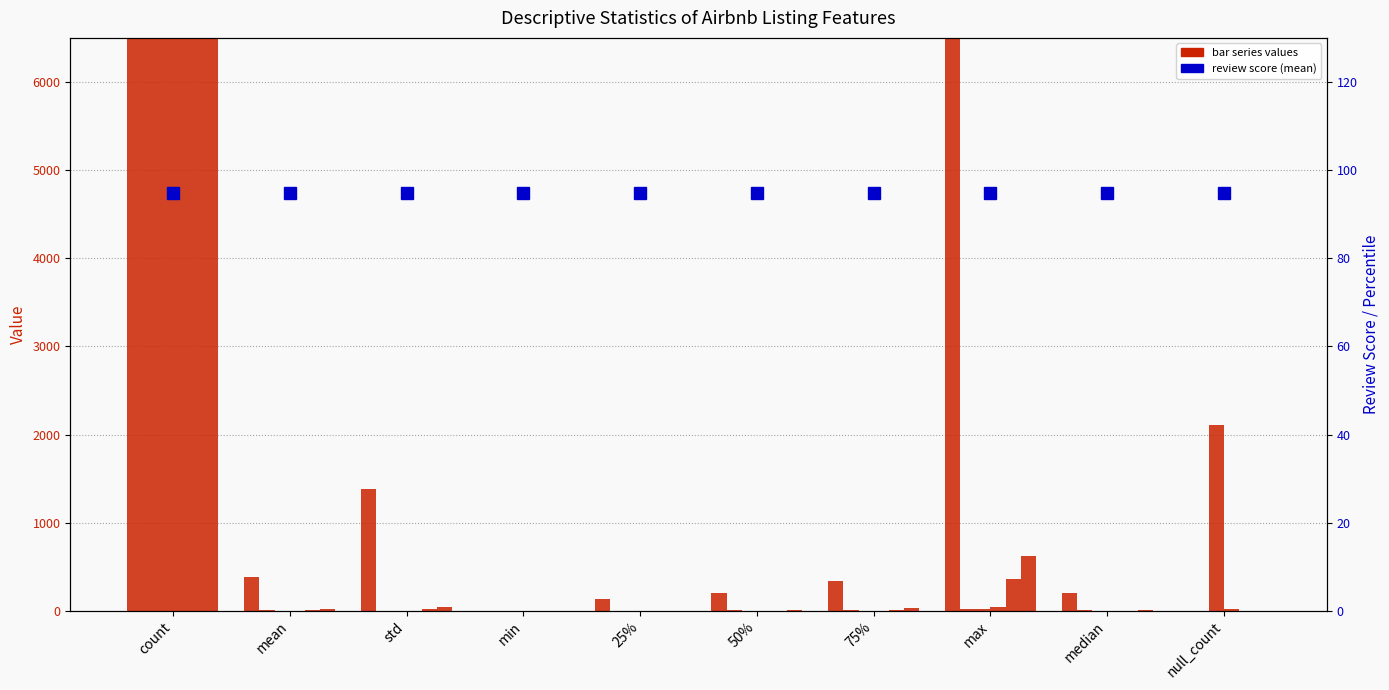

How many groups of bars are there?

10